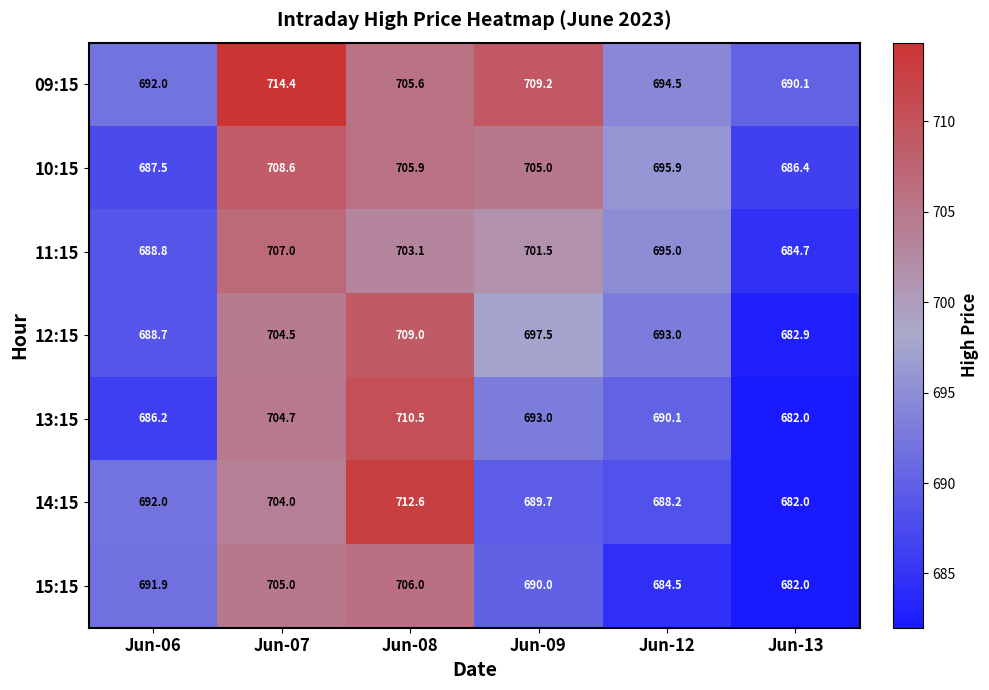

Is the value of 15:15 at Jun-09 greater than the value of 12:15 at Jun-12?

No